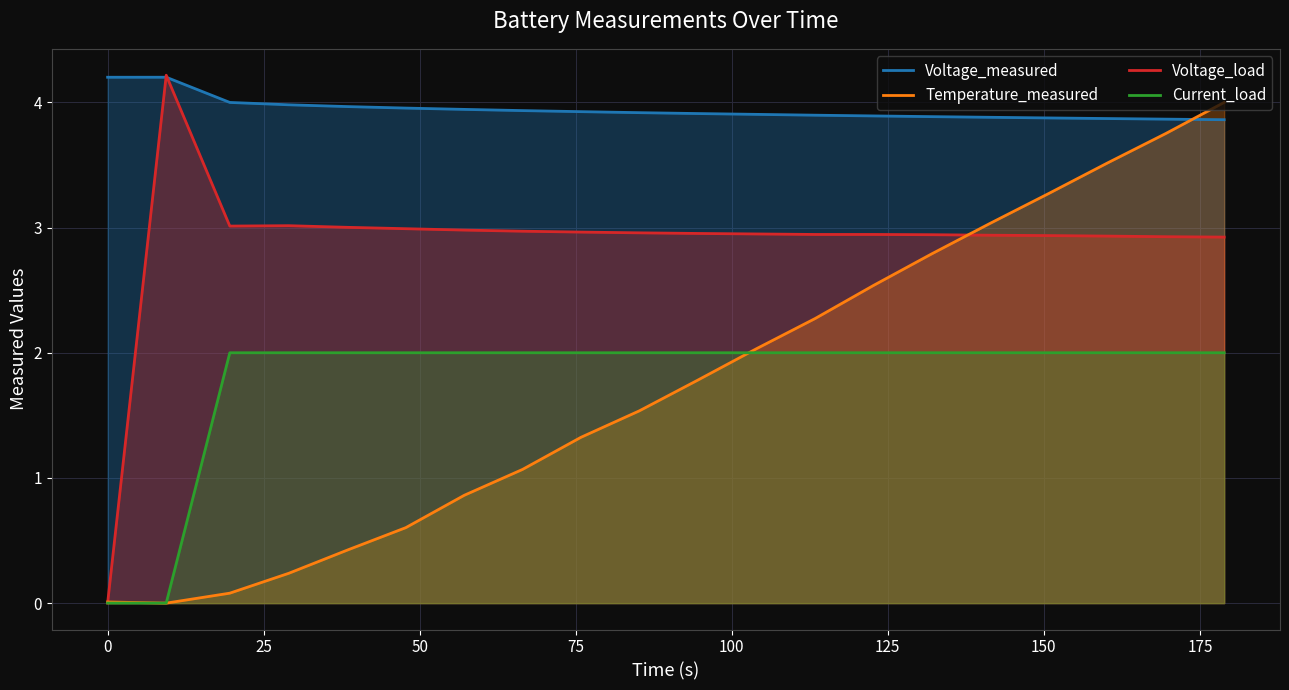

How many lines are shown in the chart?

4